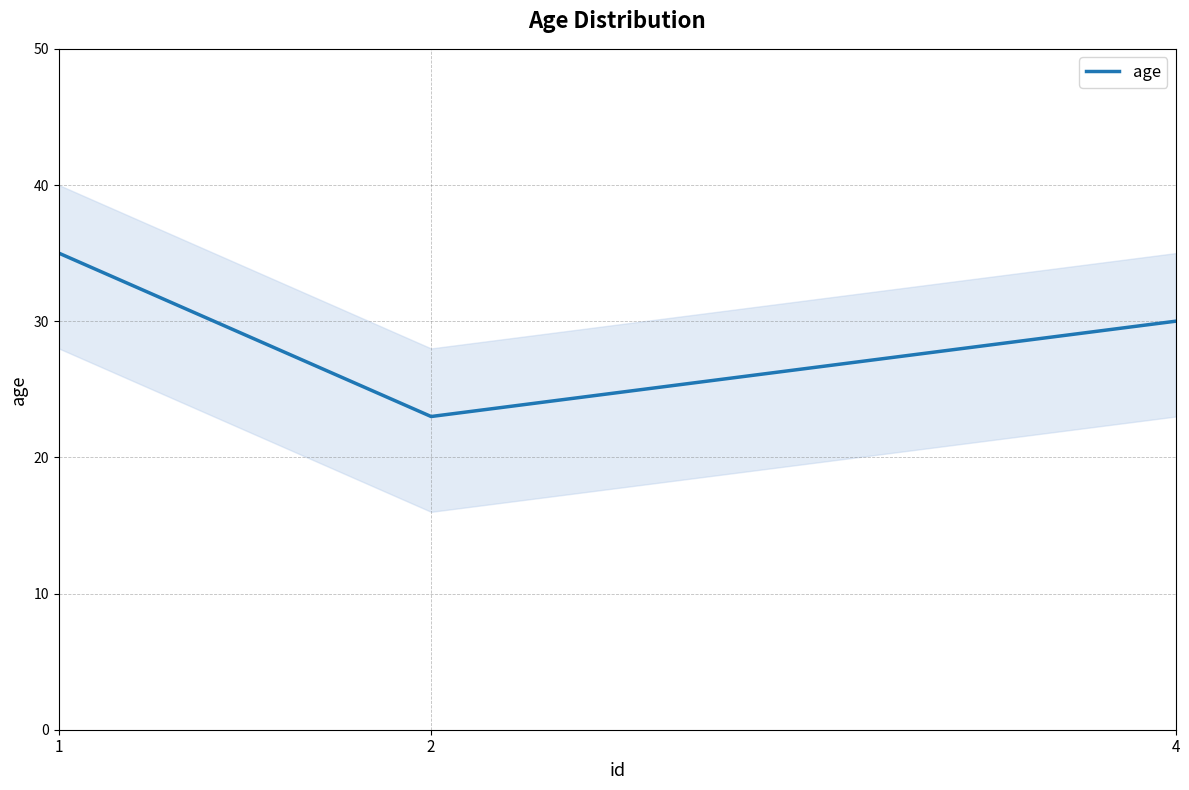

Does the chart have visible grid lines?

Yes